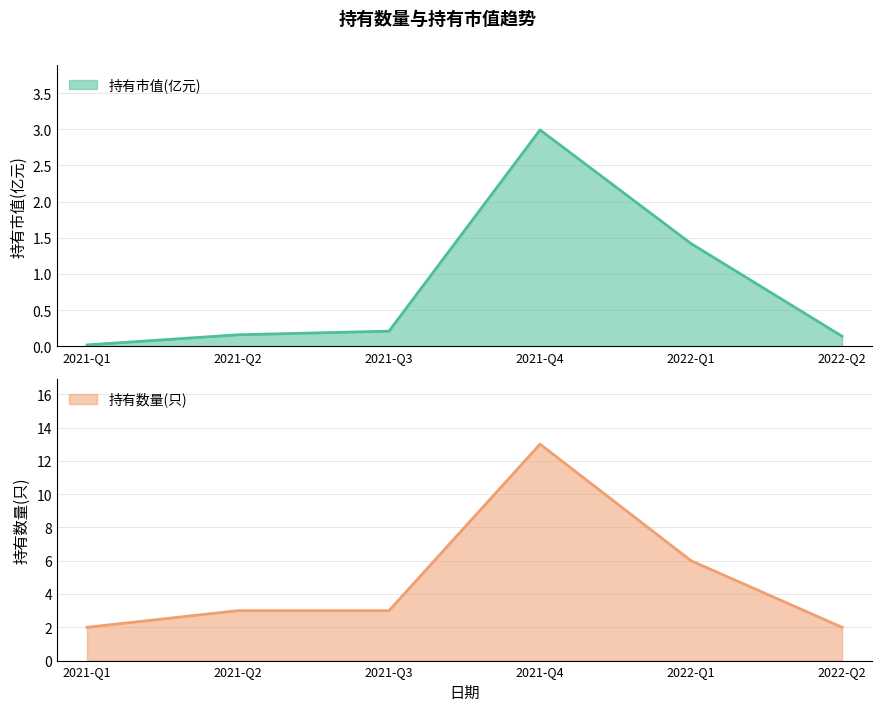

Is it true that 持有市值(亿元) equals 0.3 at 2021-Q3?

False